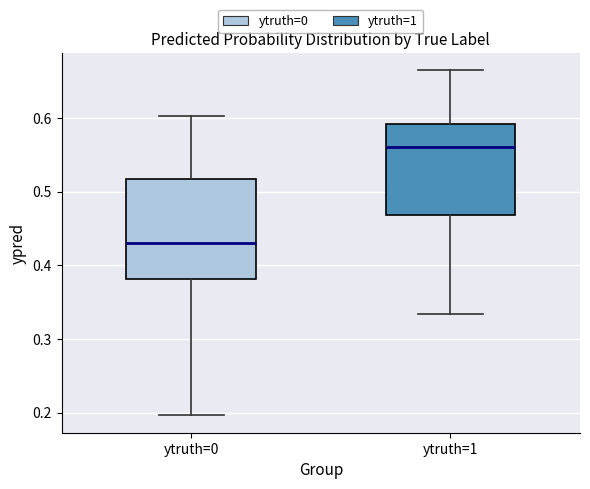

Comparing the boxes themselves (not the whiskers), which one is the tallest?

ytruth=0